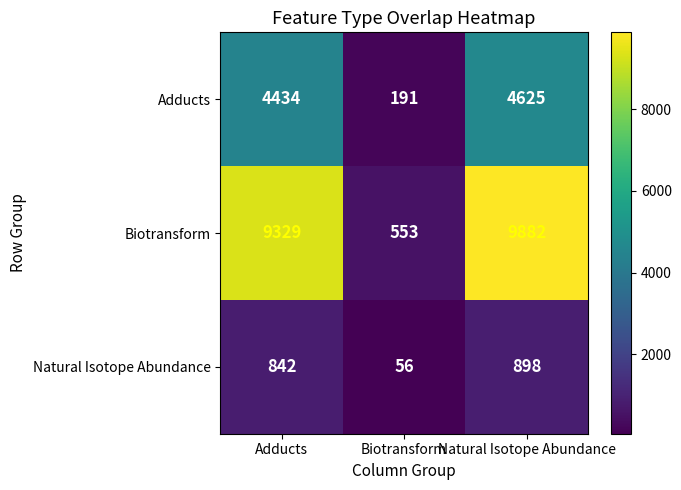

What is the maximum value shown in the chart?

9882